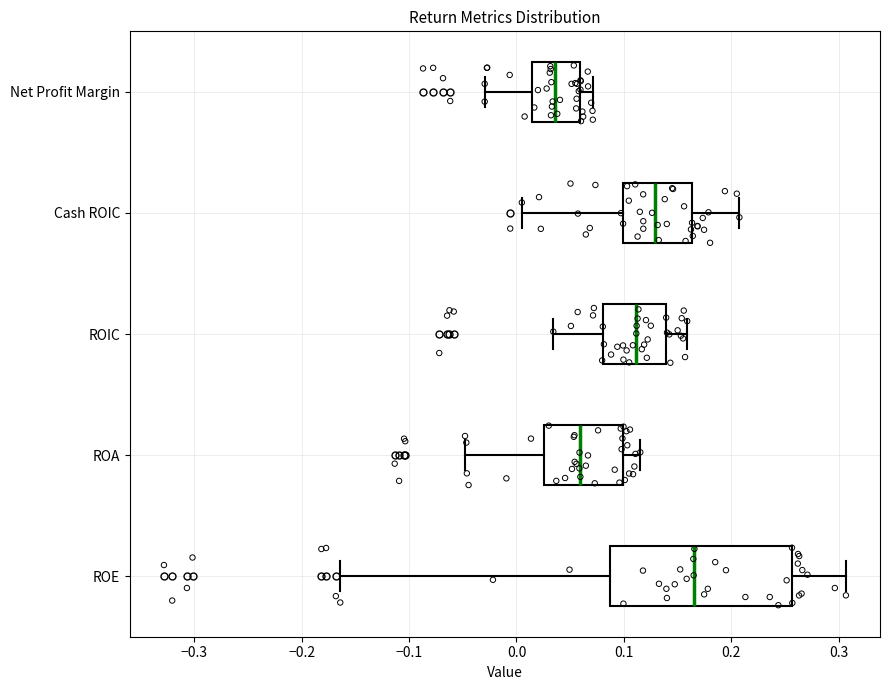

Which box is the widest, from its left edge to its right edge?

ROE